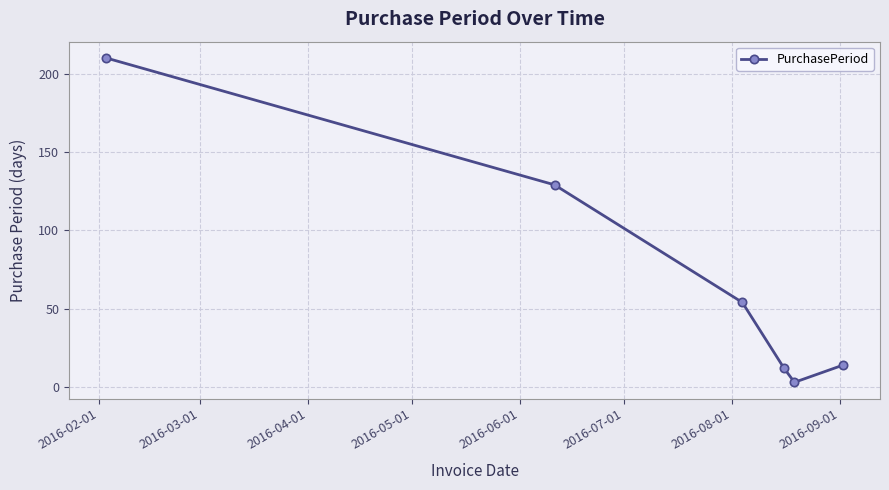

How many interior local valleys (lower than both neighbors) does the data have?

1